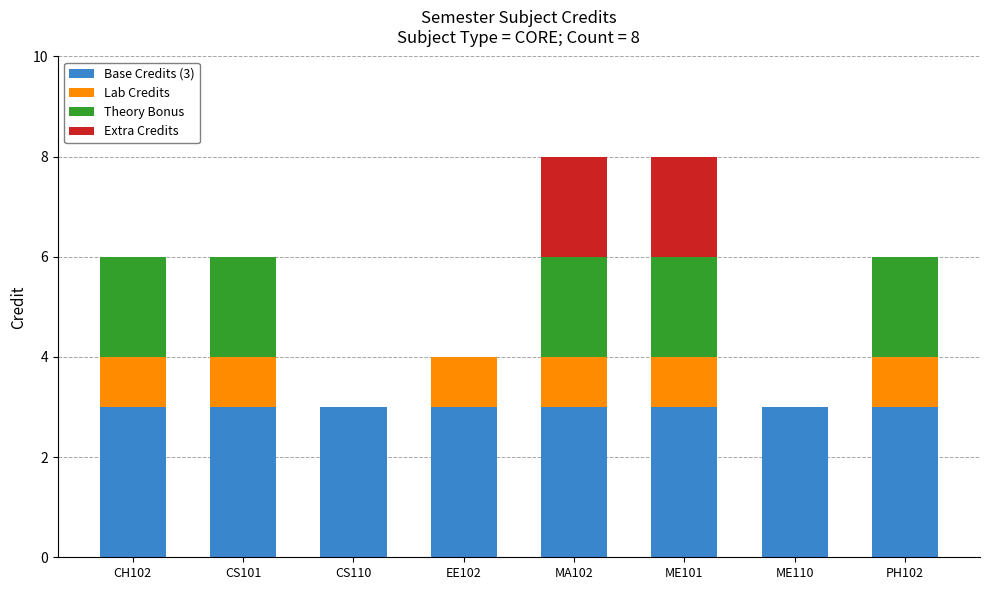

What are all the series names shown in the legend?

Base Credits (3), Lab Credits, Theory Bonus, Extra Credits